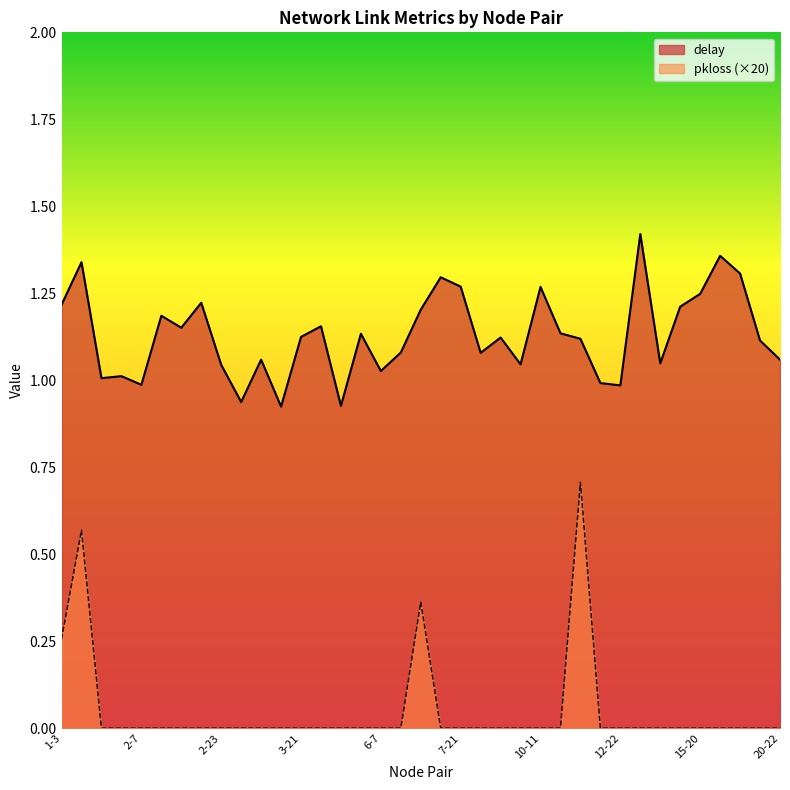

How many interior local peaks does the pkloss series have?

3